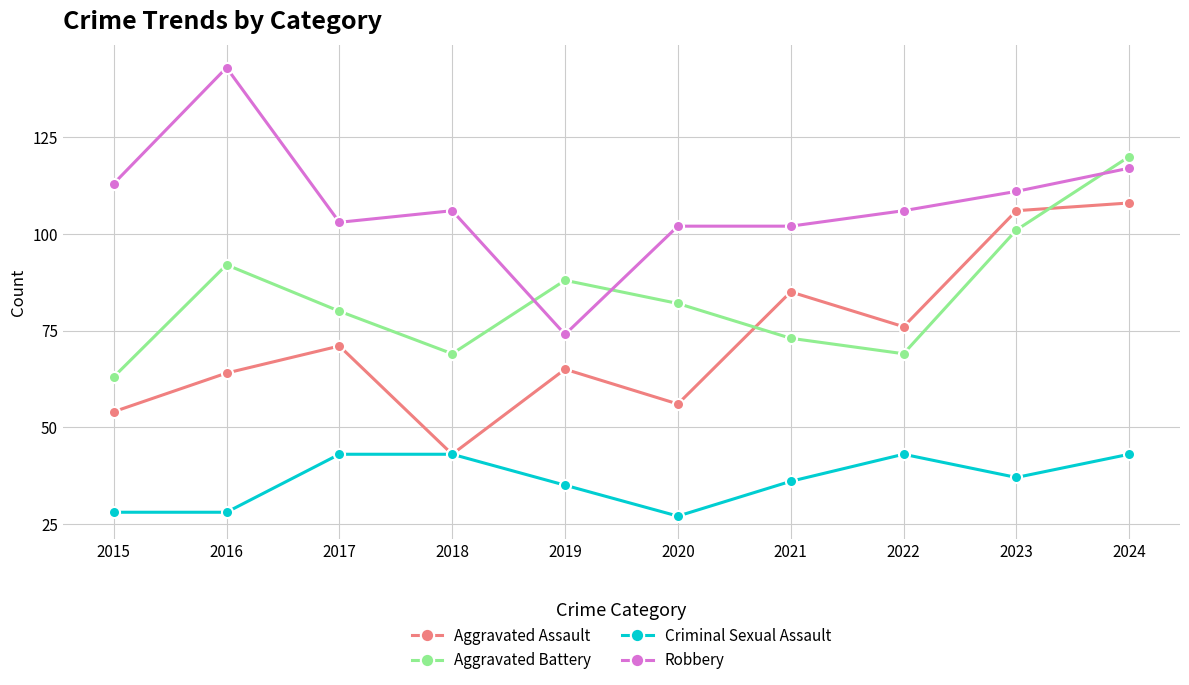

At how many categories does at least one series exceed 30?

10